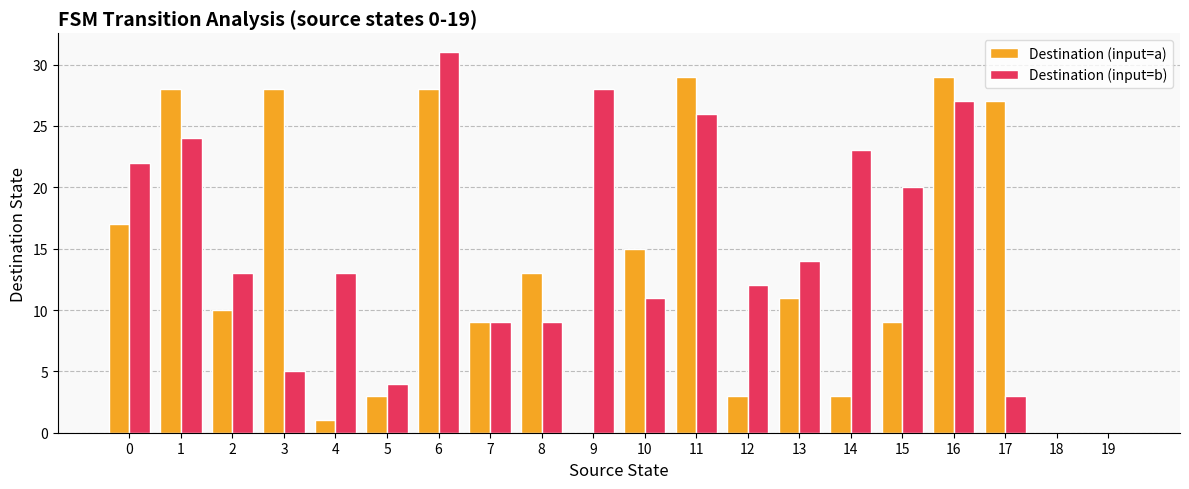

Read the Destination (input=a) value at 16.

29